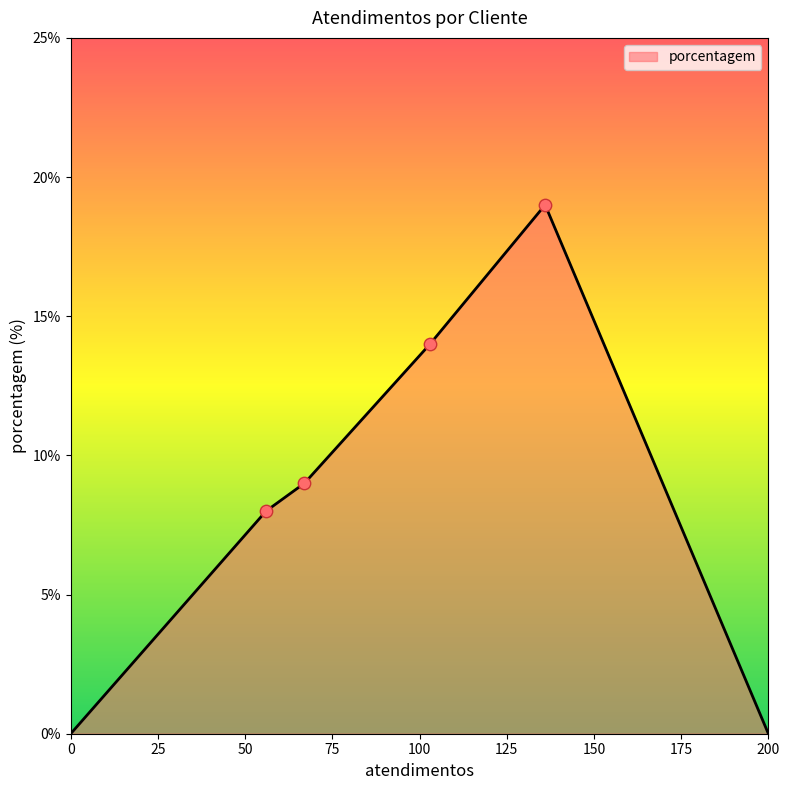

How many interior local peaks (higher than both neighbors) does the data have?

1